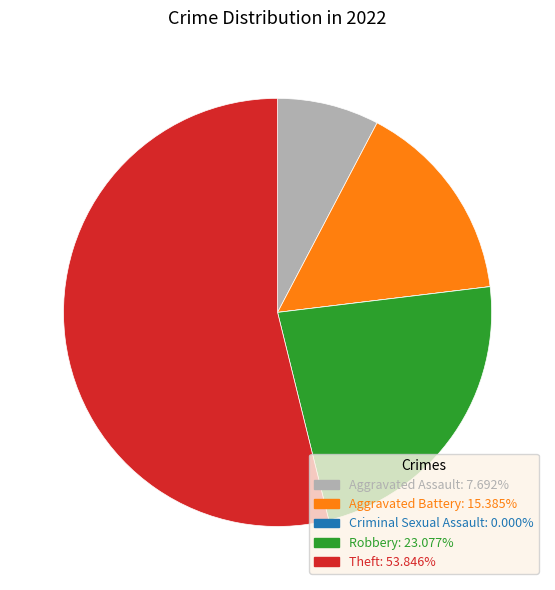

Do Aggravated Assault: 7.692% and Aggravated Battery: 15.385% together represent more than half of the pie?

No